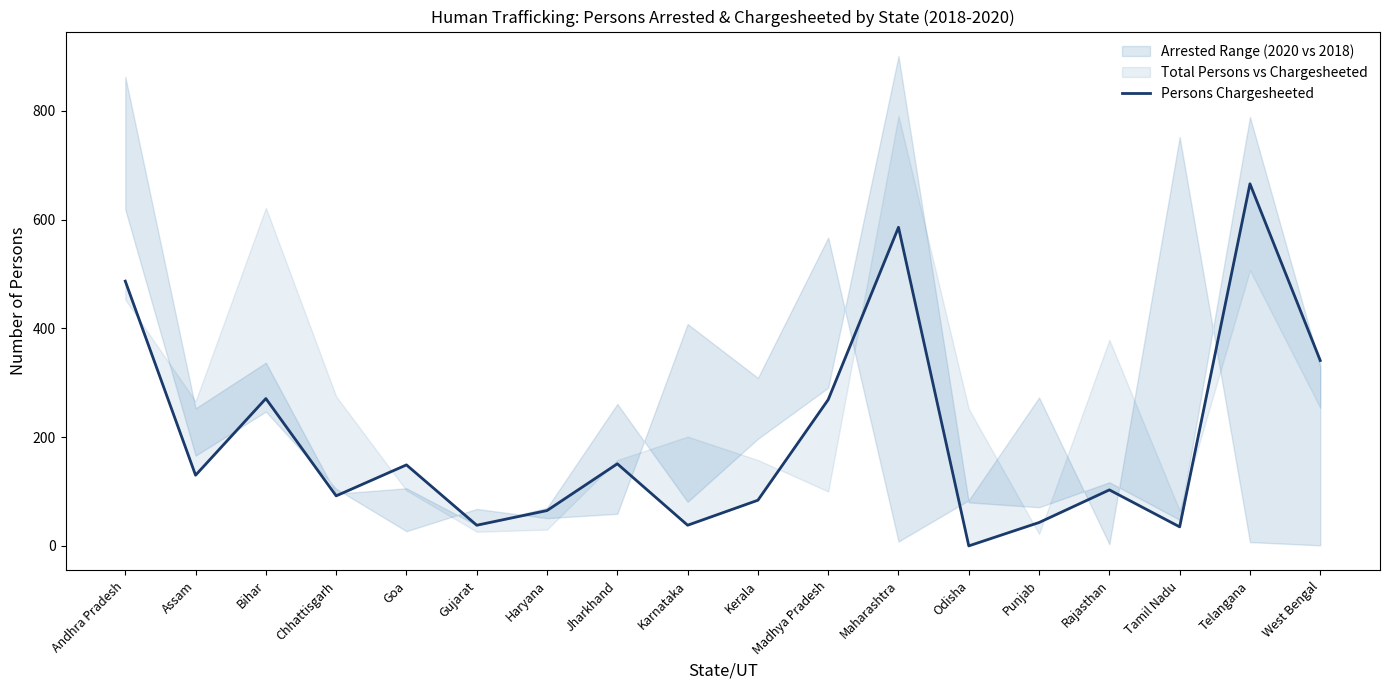

The chart shows a value of 149 at Goa. True or false?

True